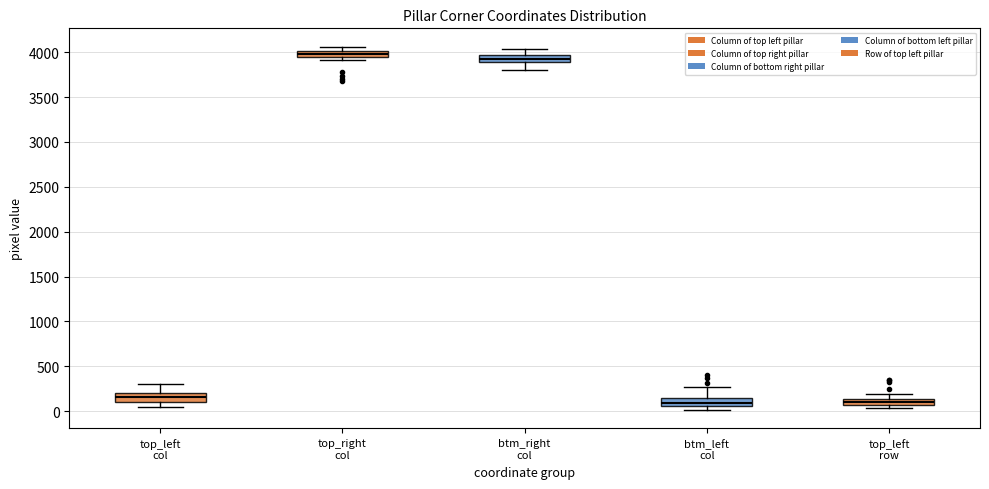

Where does the upper whisker of the box for top_left row end on the y-axis? The values are not printed on the chart, so give them approximately, as read against the axis.

200